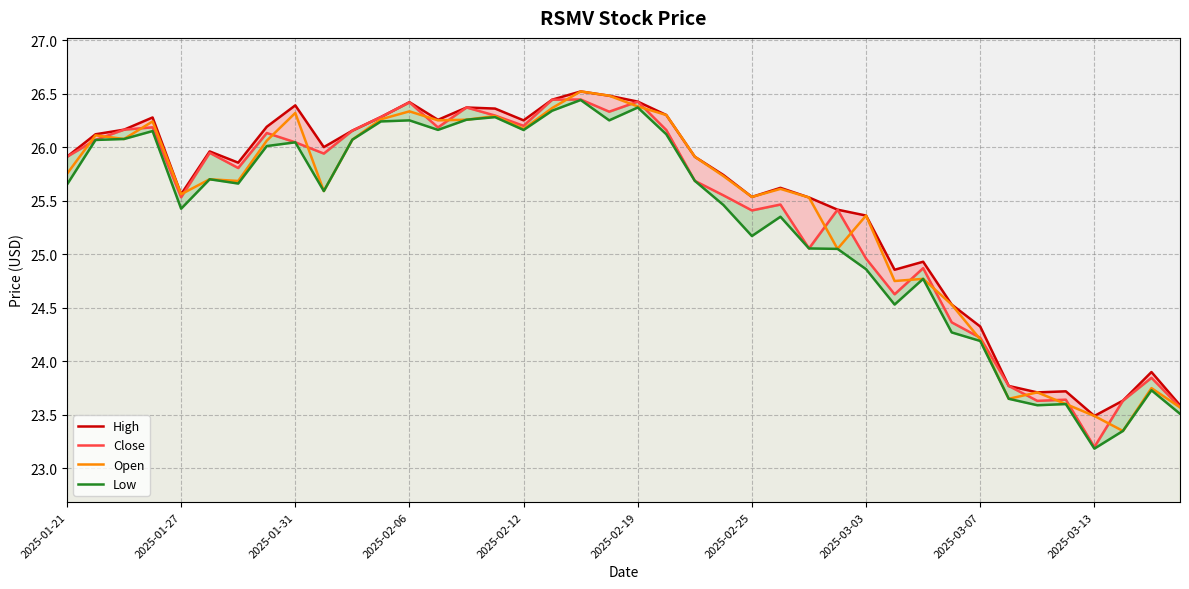

Which series has the largest range (max minus min)?

Low